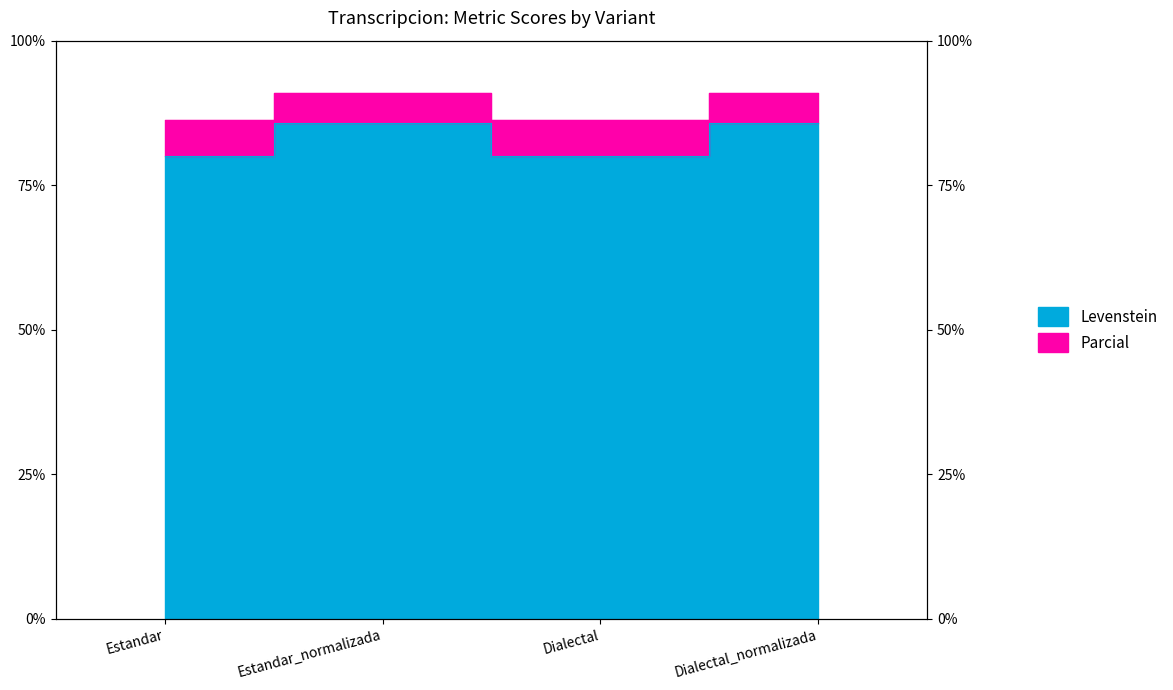

What is the maximum value shown in the chart?

90.9